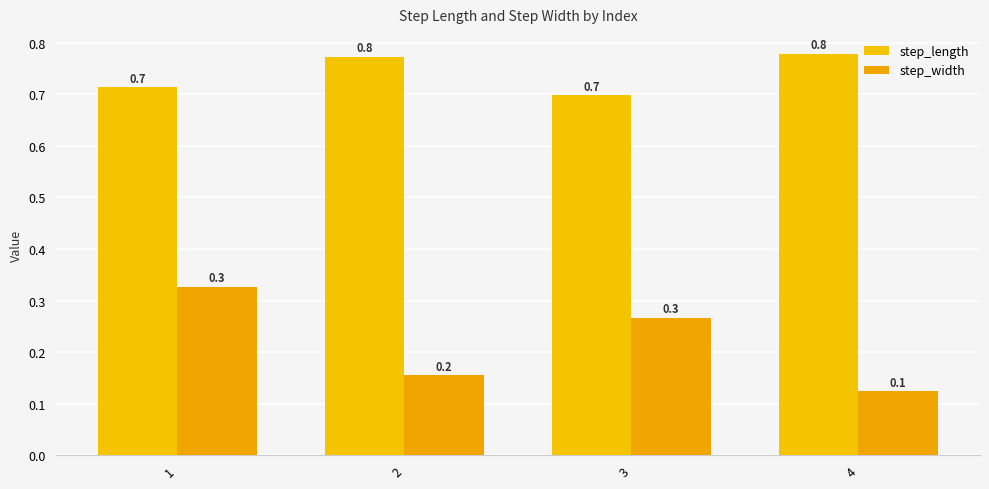

Is it true that step_width equals 0.3 at 1?

True